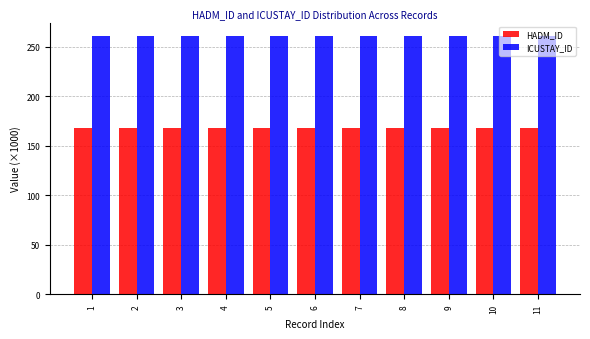

The value of ICUSTAY_ID at 11 is 161.3. True or false?

False